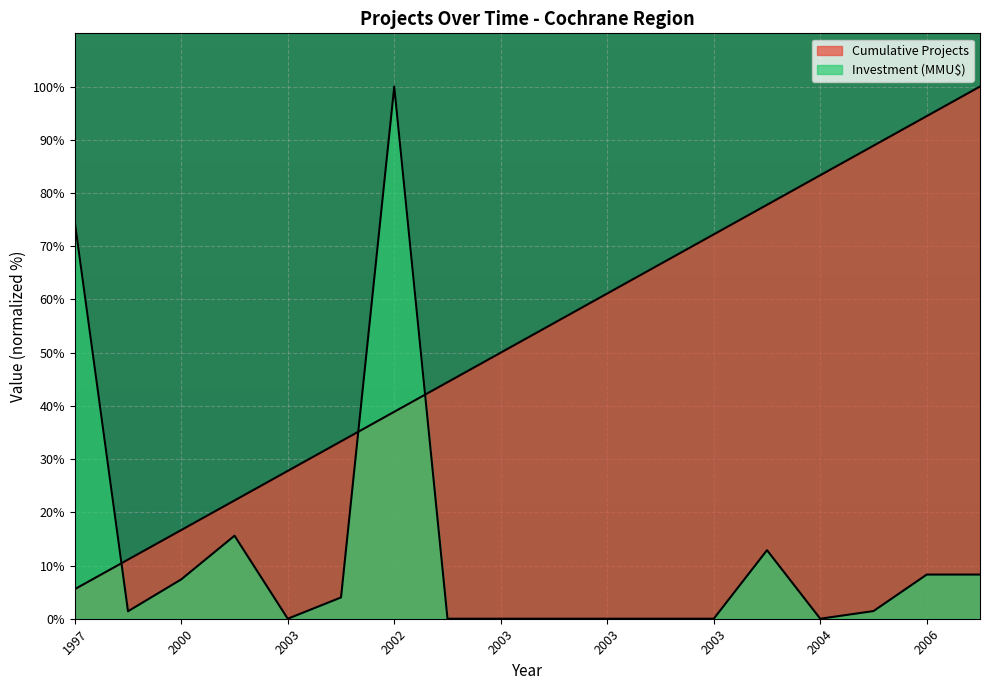

Rank the categories by Cumulative Projects value from lowest to highest.

1997, 1999, 2000, 2000, 2003, 2001, 2002, 2003, 2003, 2003, 2003, 2003, 2003, 2003, 2004, 2004, 2006, 2006